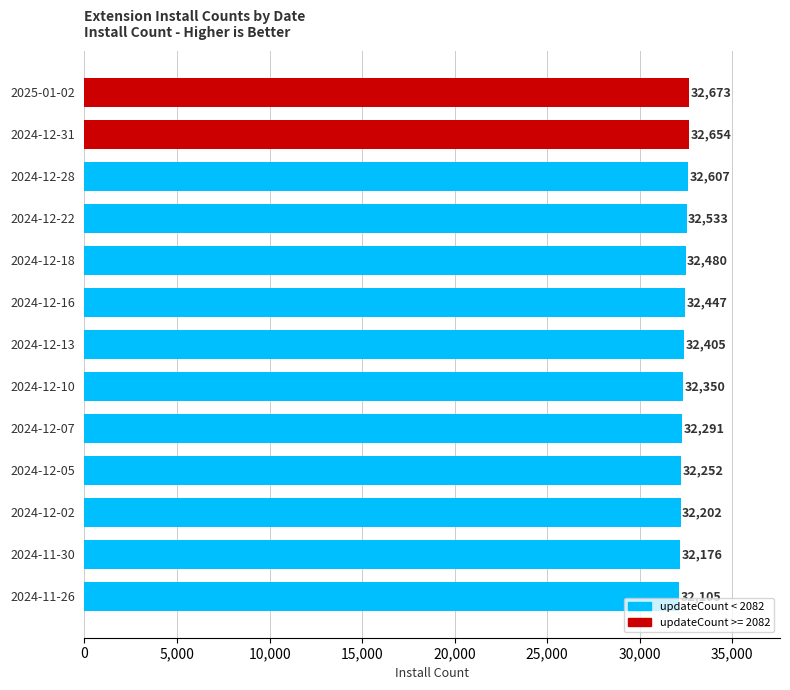

Between 2024-12-07 and 2024-12-05, which is larger?

2024-12-07